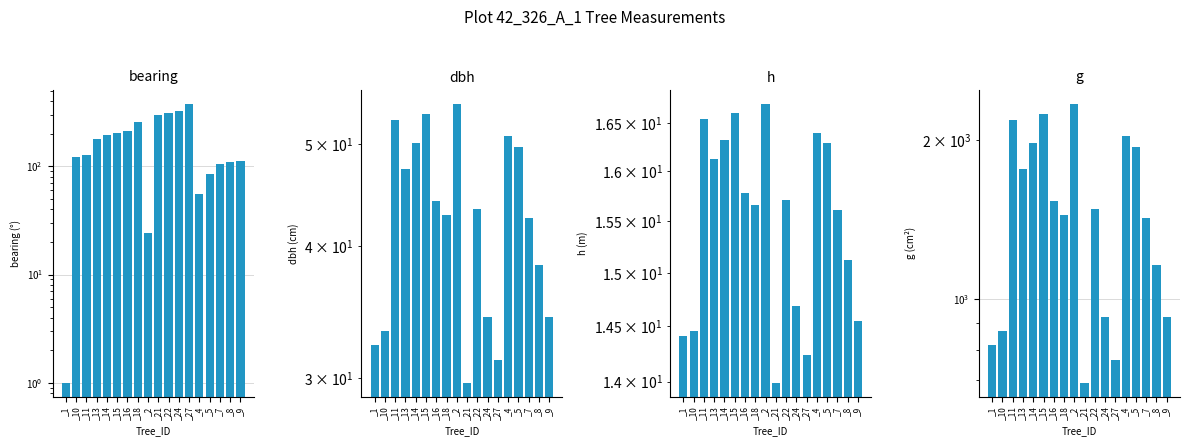

The value of bearing at _5 is 42.2. True or false?

False